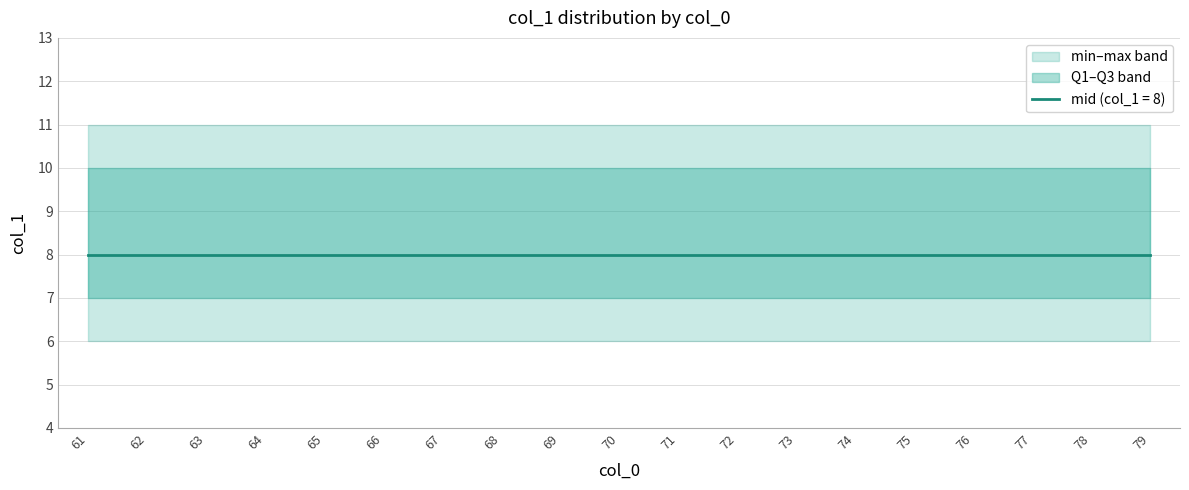

True or false: mid and high cross at least once.

False